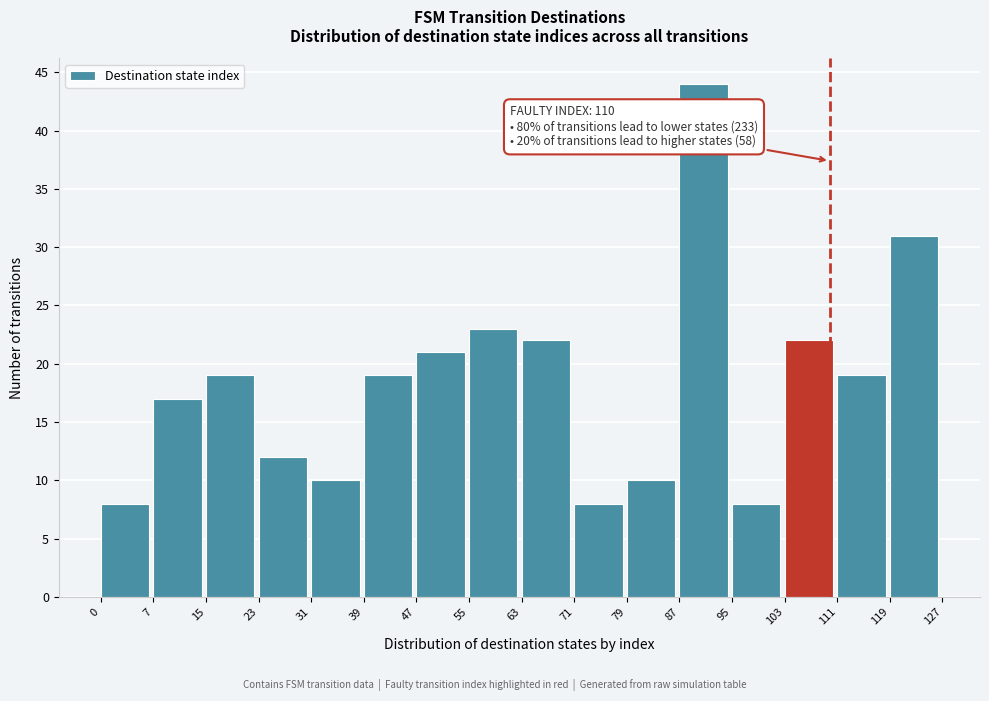

Over which range of the x-axis is the bar tallest?

87 to 95